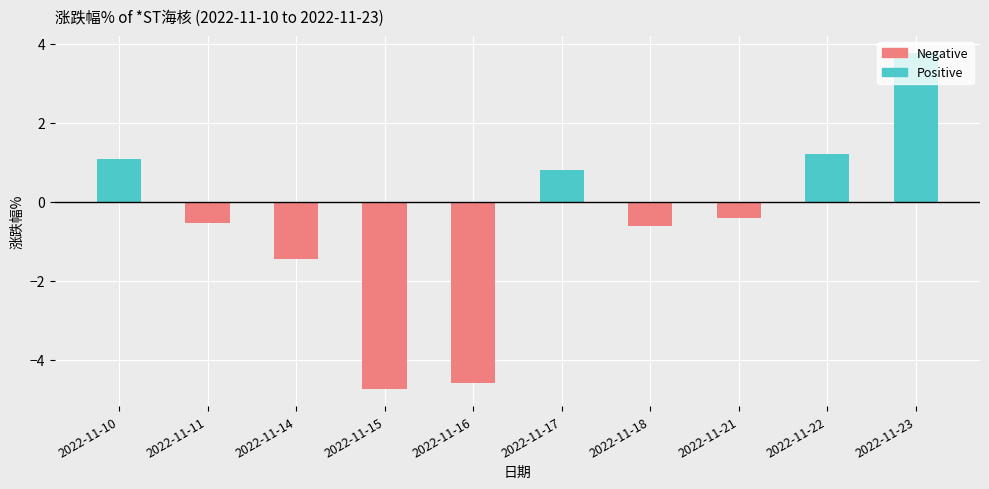

Reading right to left, transcribe all the data shown in this chart.

Positive: 3.8	1.2	0.0	0.0	0.8	0.0	0.0	0.0	0.0	1.1
Negative: 0.0	0.0	-0.4	-0.6	0.0	-4.6	-4.7	-1.4	-0.5	0.0